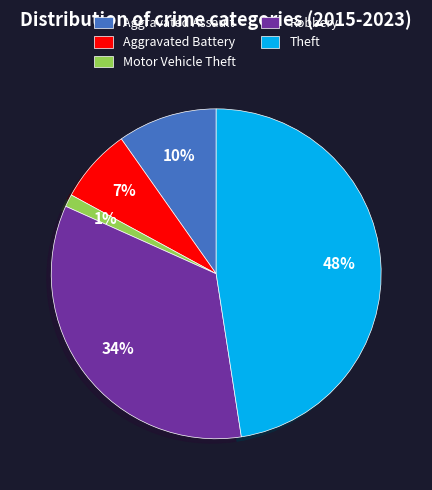

What percentage is the Motor Vehicle Theft slice, to the nearest percent?

1%